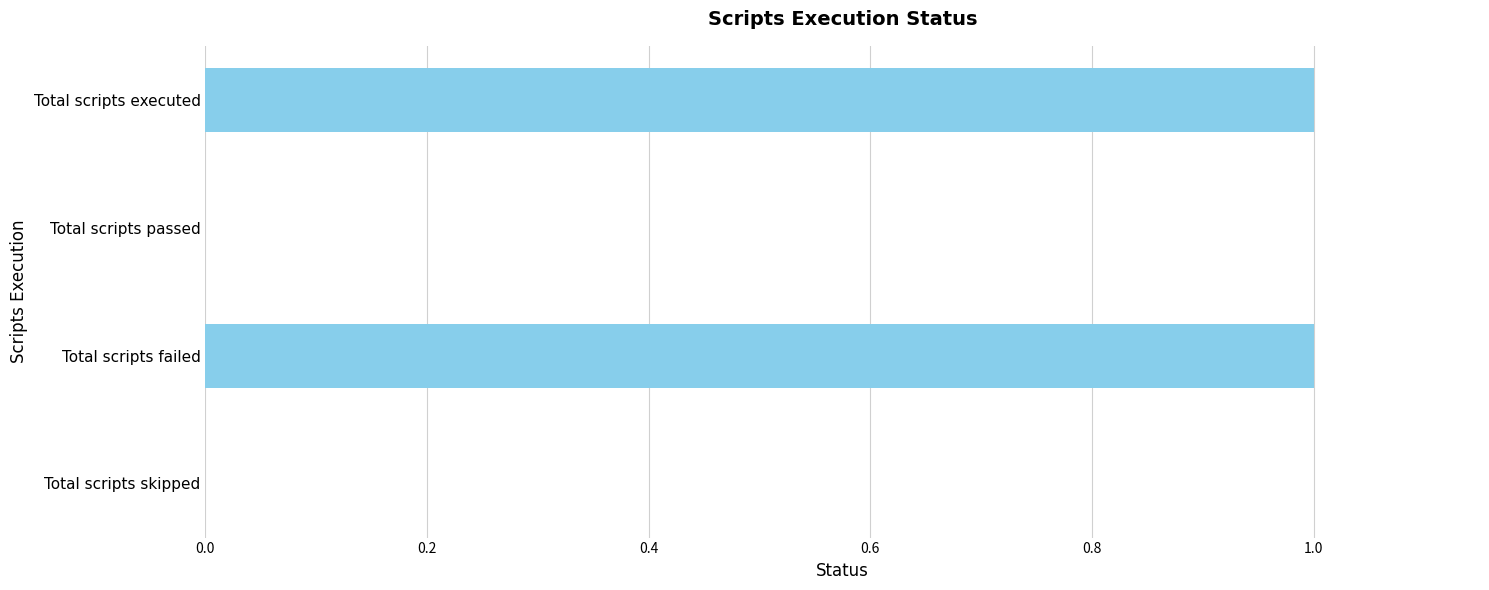

Is it true that the value at Total scripts passed is 0?

True